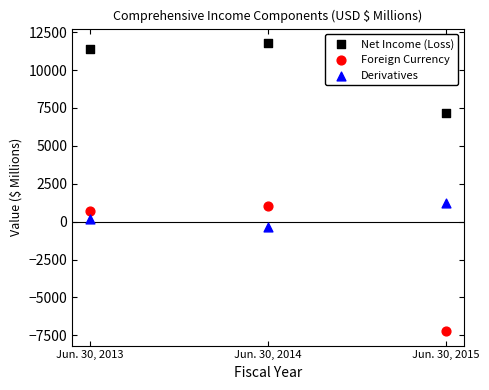

Which series reaches the minimum Y coordinate?

Foreign Currency